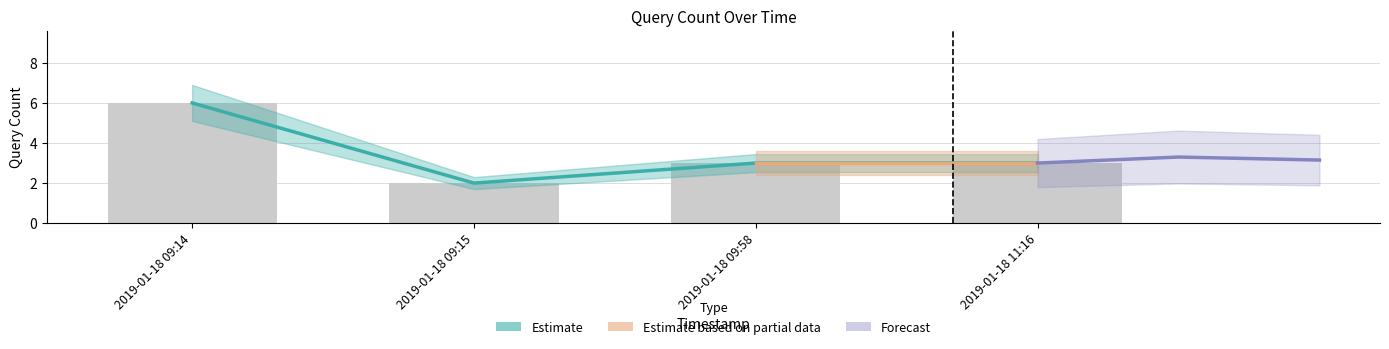

True or false: the data shows 6 at 2019-01-18 09:14.

True